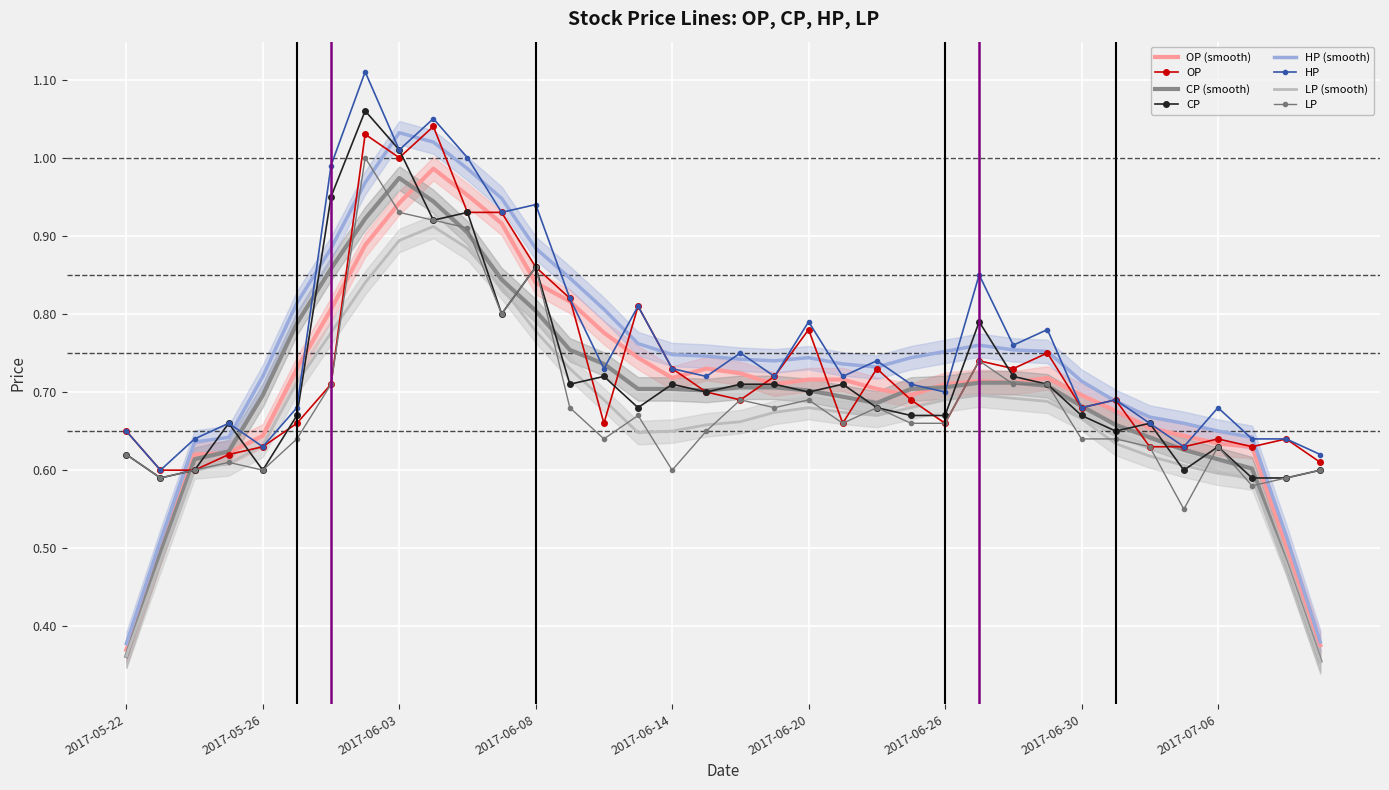

At which label is OP closest to 0?

2017-05-23